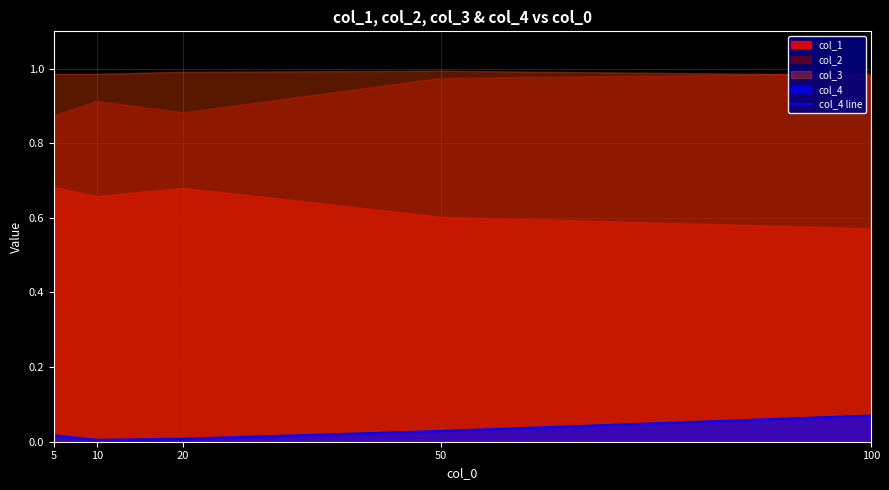

What is the value of the 5th point from the left?

0.1